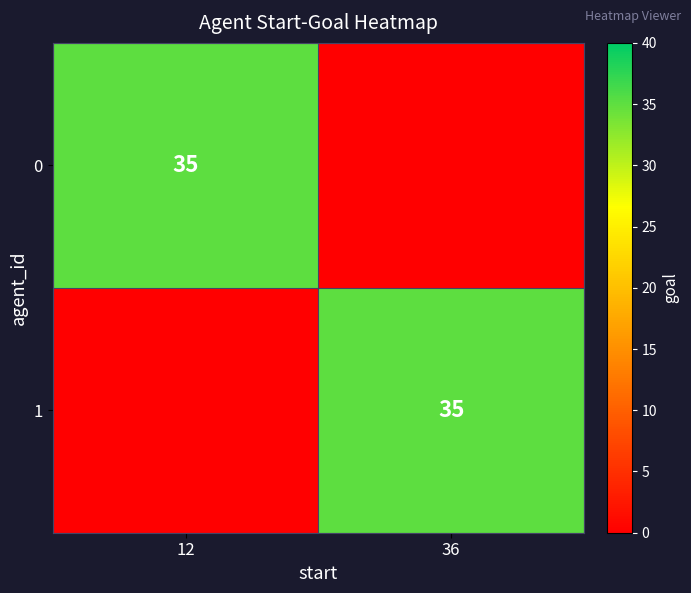

Is it true that 0 equals 20 at 12?

False